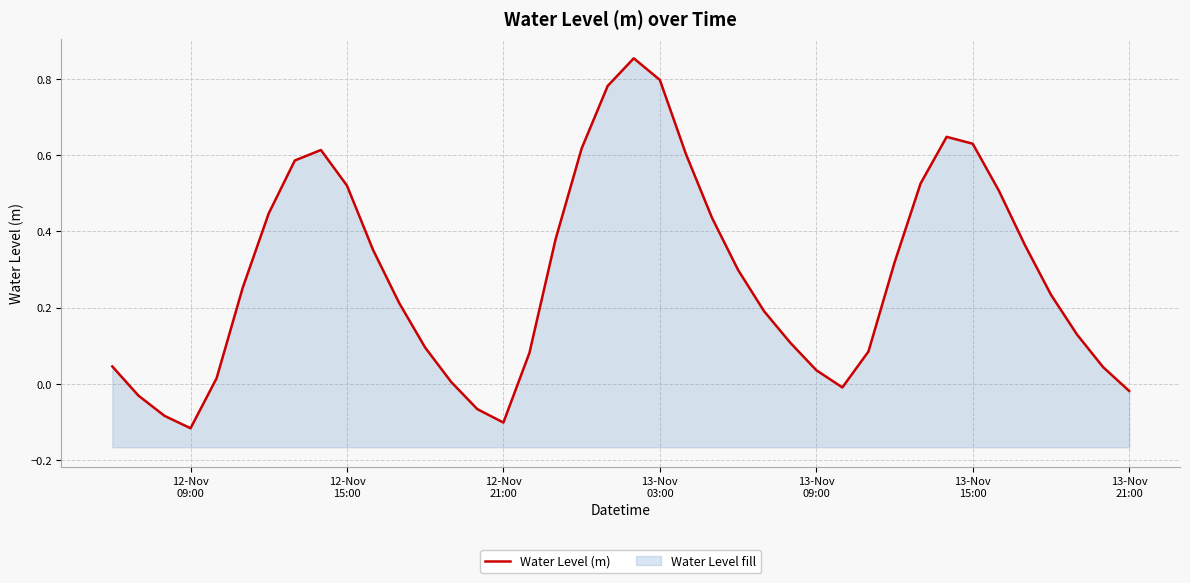

Does the chart display data point markers on the line(s)?

No